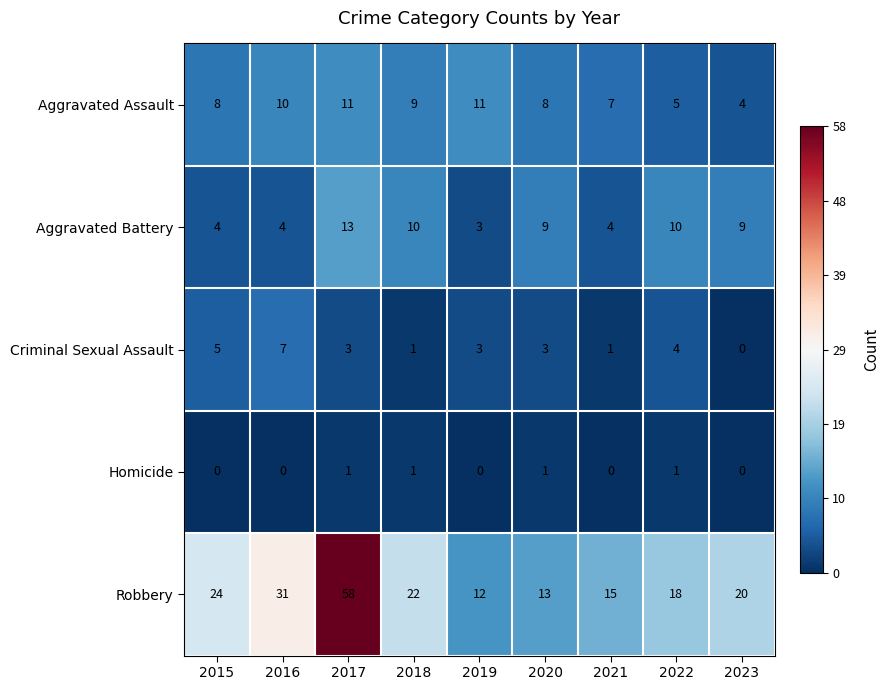

How many data points in Aggravated Battery are less than 9?

4